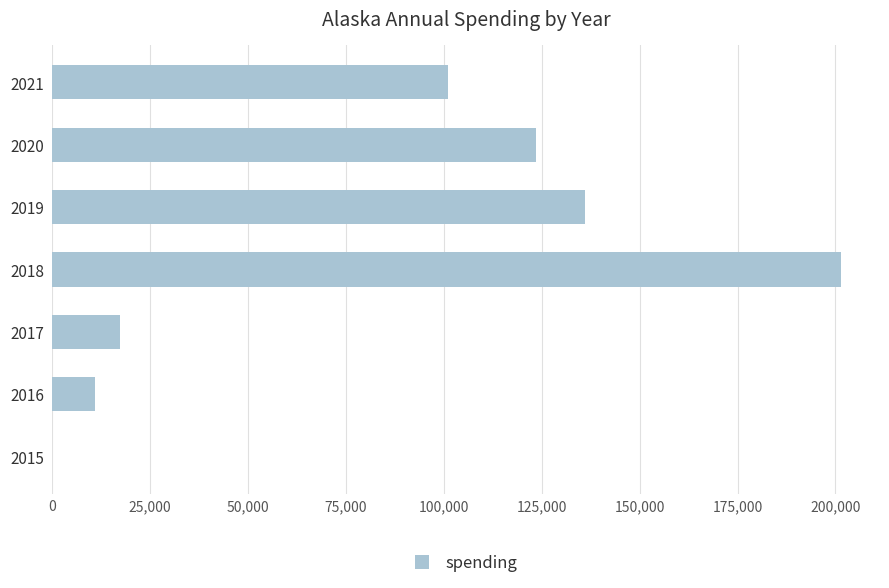

What is the maximum value shown in the chart?

201322